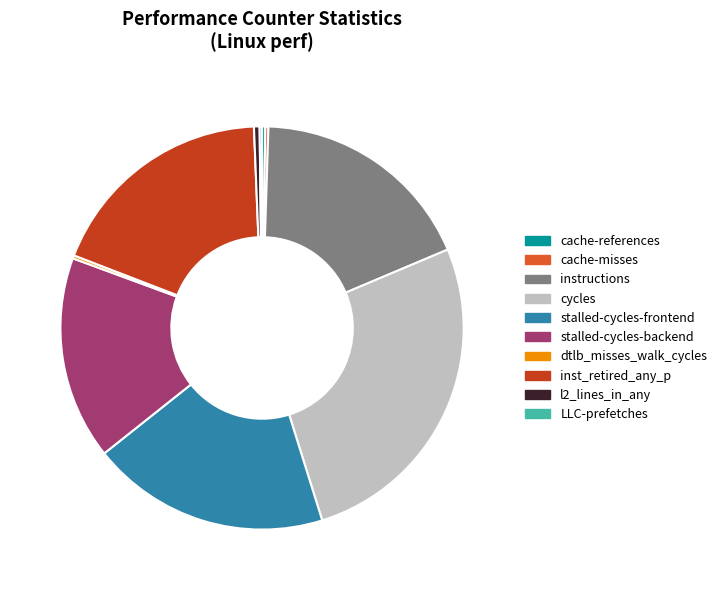

What is the change in value from stalled-cycles-frontend to LLC-prefetches?

-35763667540